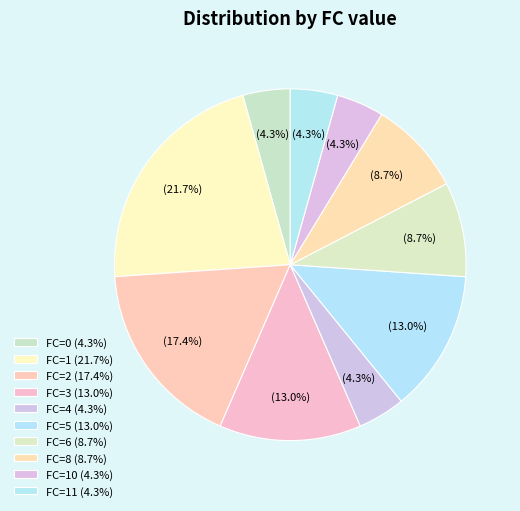

How many slices are in this pie chart?

10